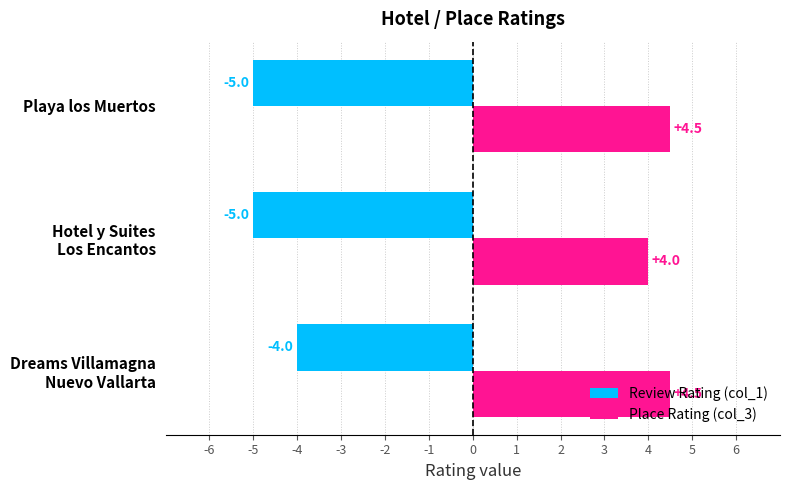

What is the sum of all Place Rating (col_3) values?

13.0